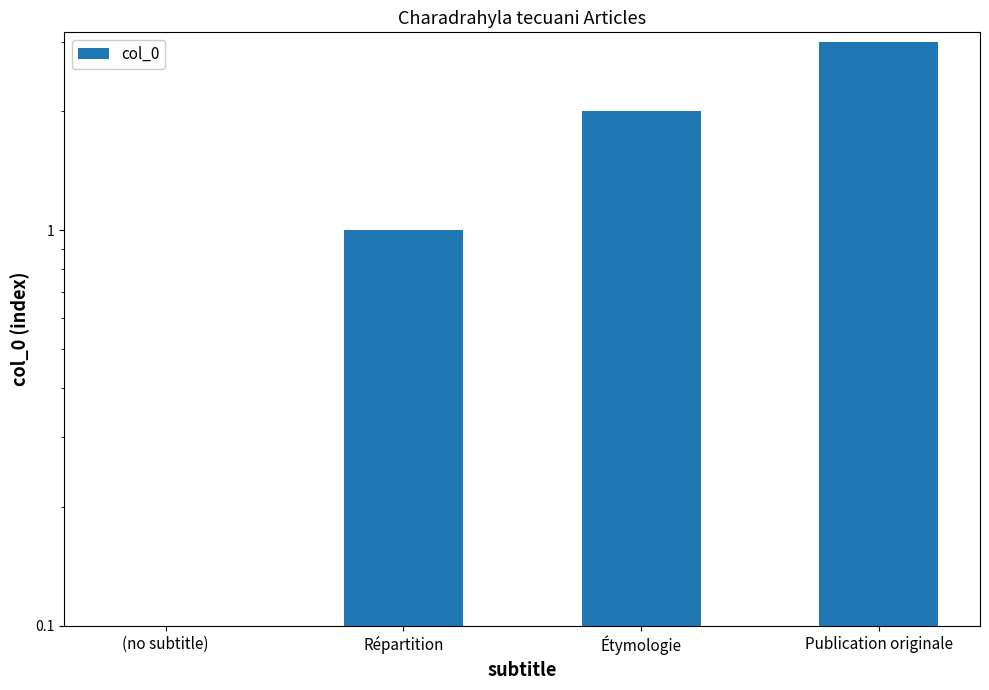

How many data points are less than 2?

2